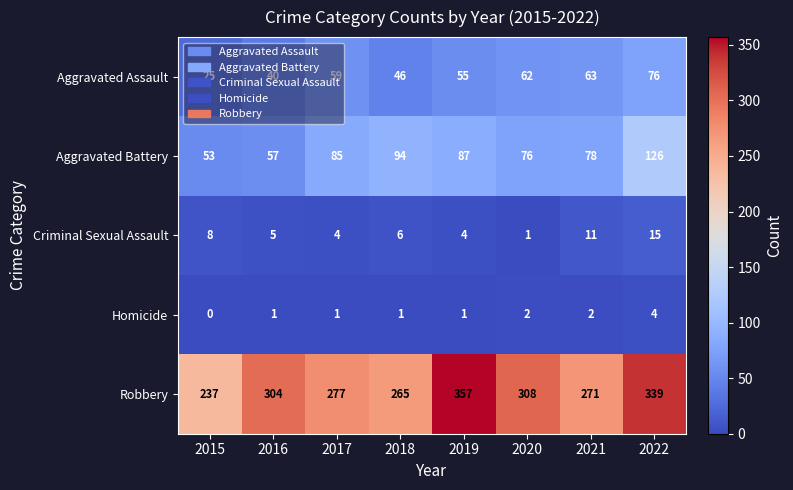

At which category is the sum across all series the highest?

2022